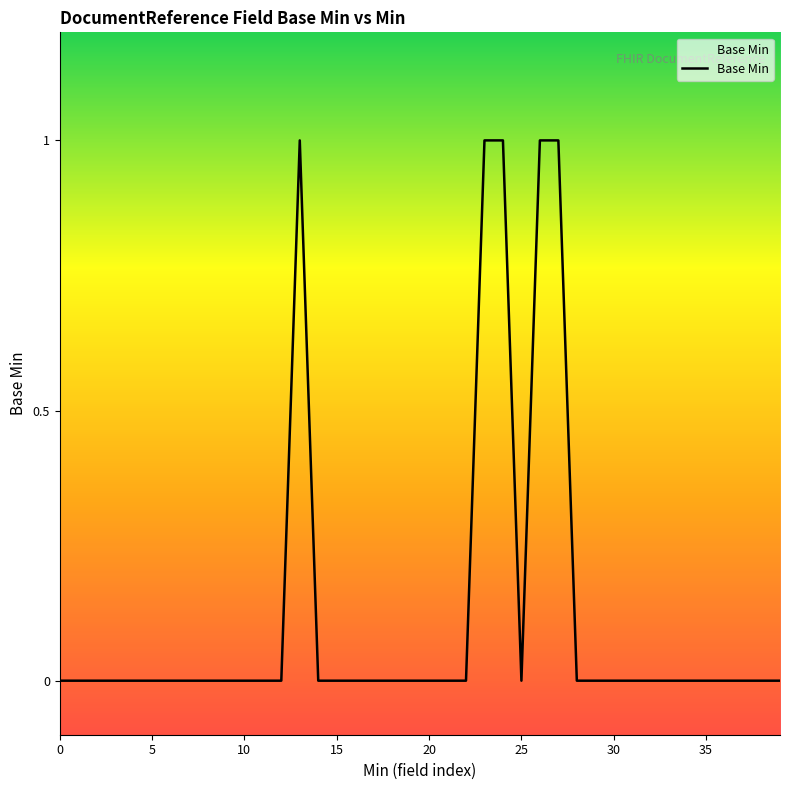

Is this an area chart (filled region under the line)?

Yes